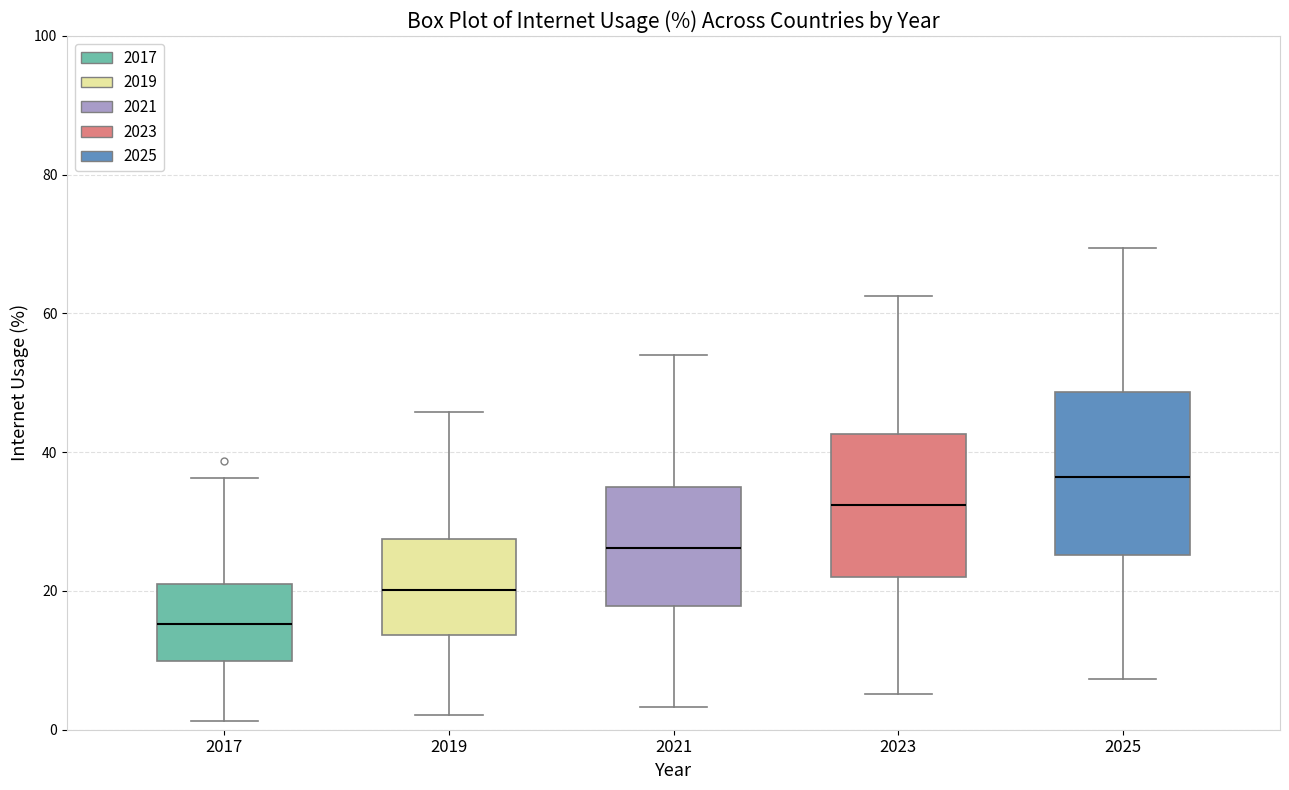

Comparing the boxes themselves (not the whiskers), which one is the tallest?

2025